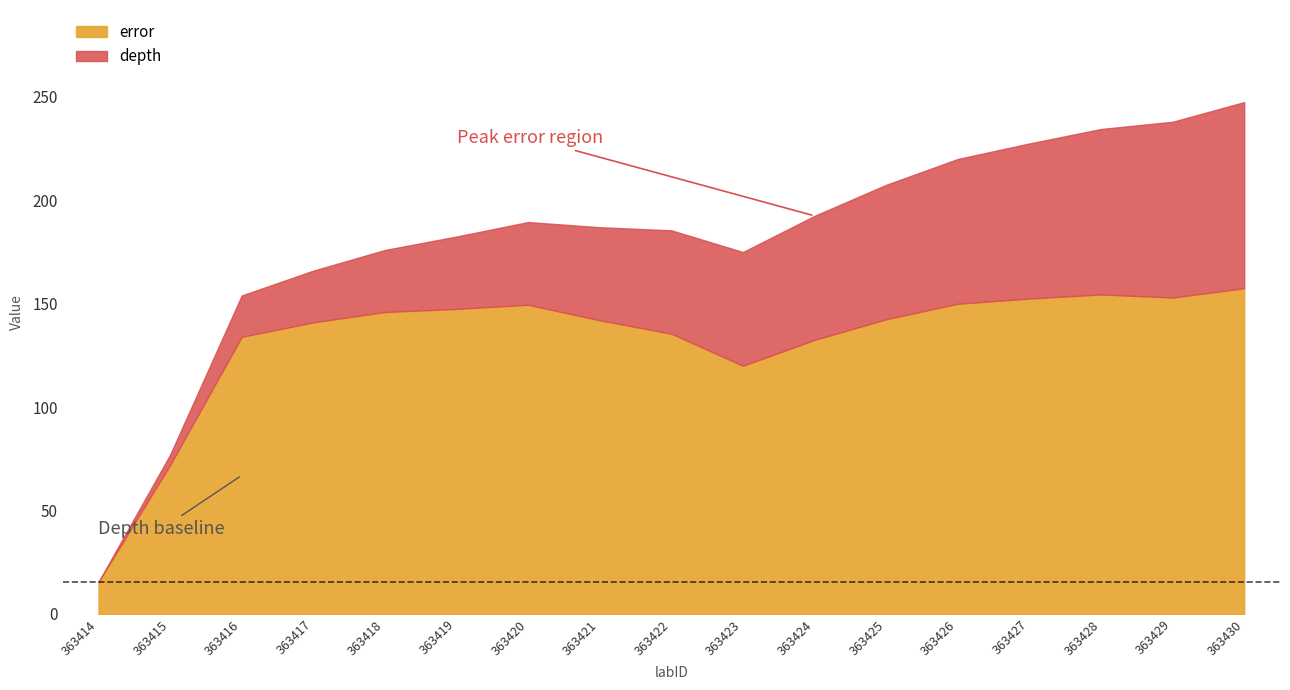

At how many categories does at least one series exceed 131?

14